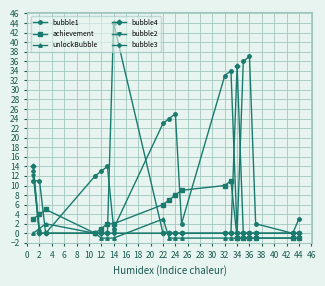

Which series has the largest range (max minus min)?

bubble4